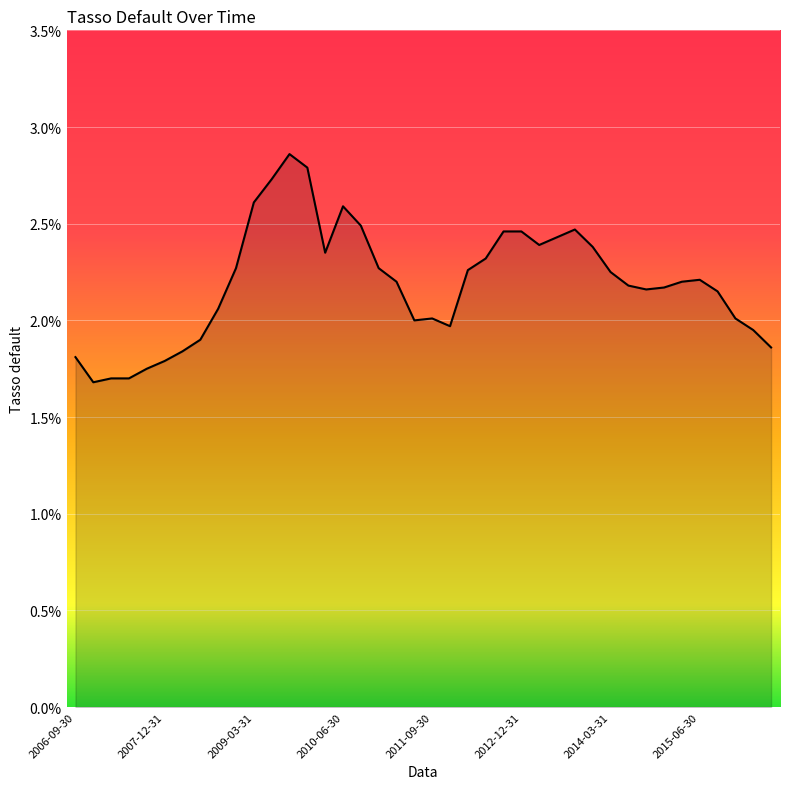

True or false: there are more than 1 points higher than both neighbors.

True